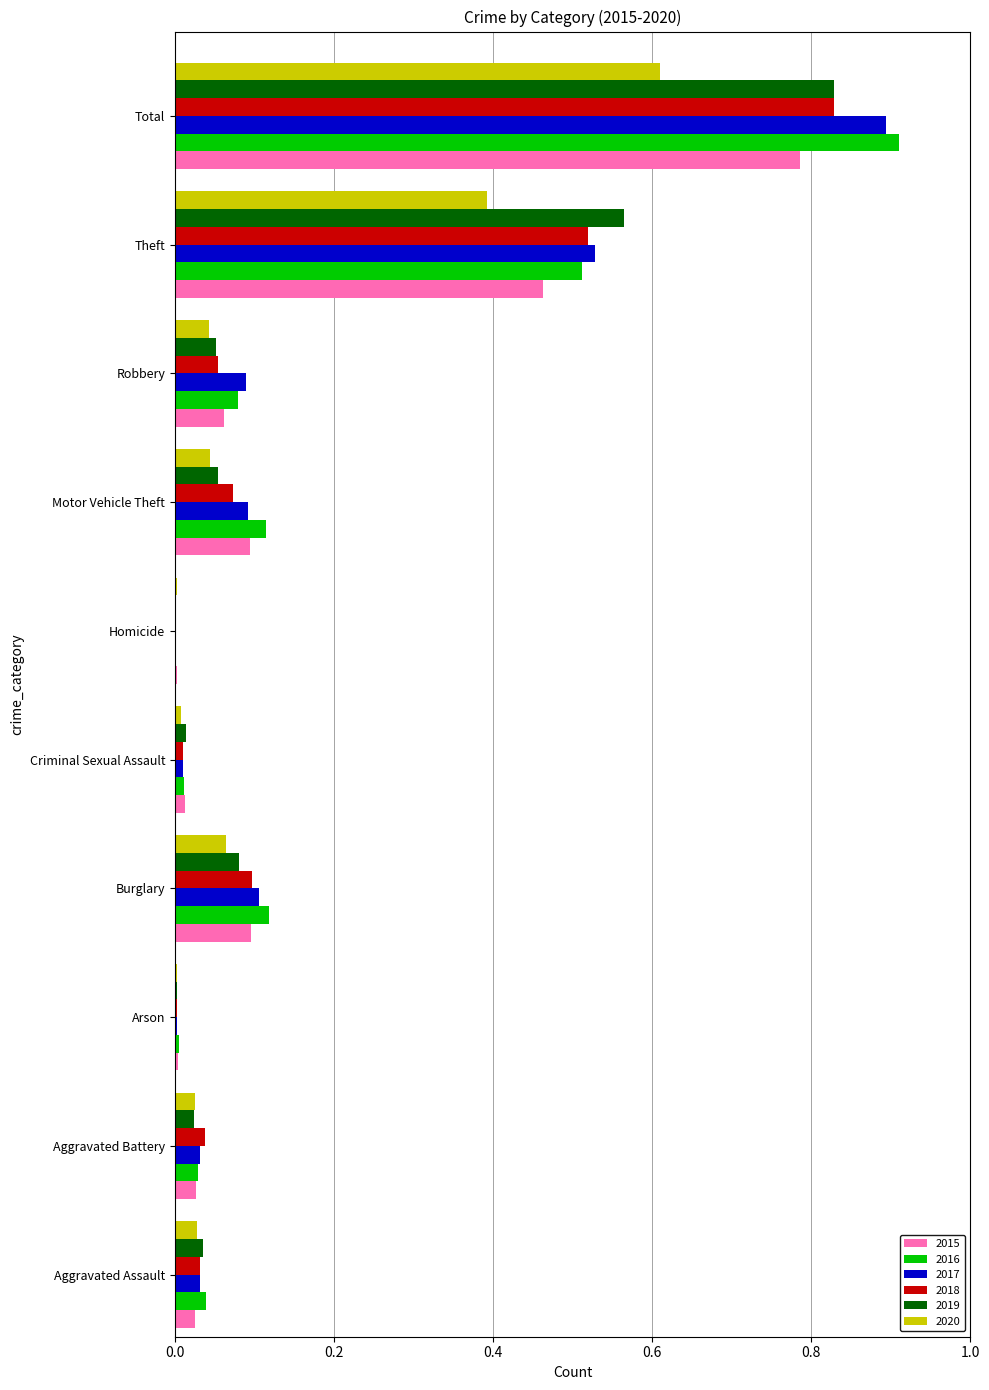

Between Aggravated Assault and Total, which series saw the biggest shift?

2016